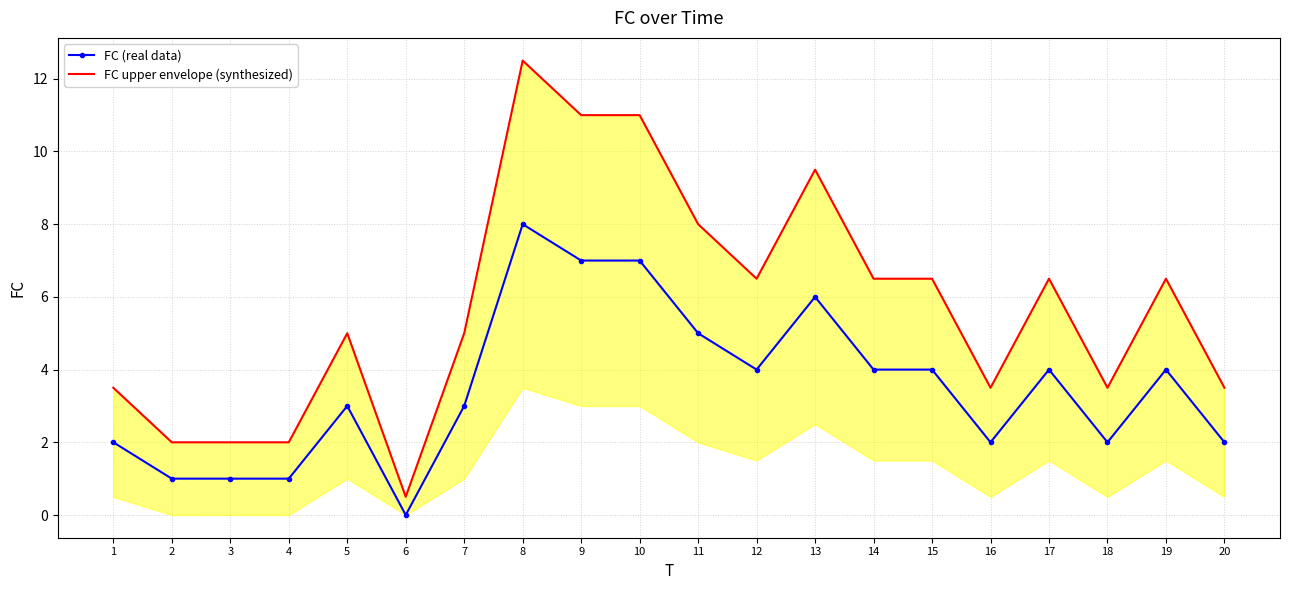

At which label does FC upper envelope (synthesized) first exceed 6?

8